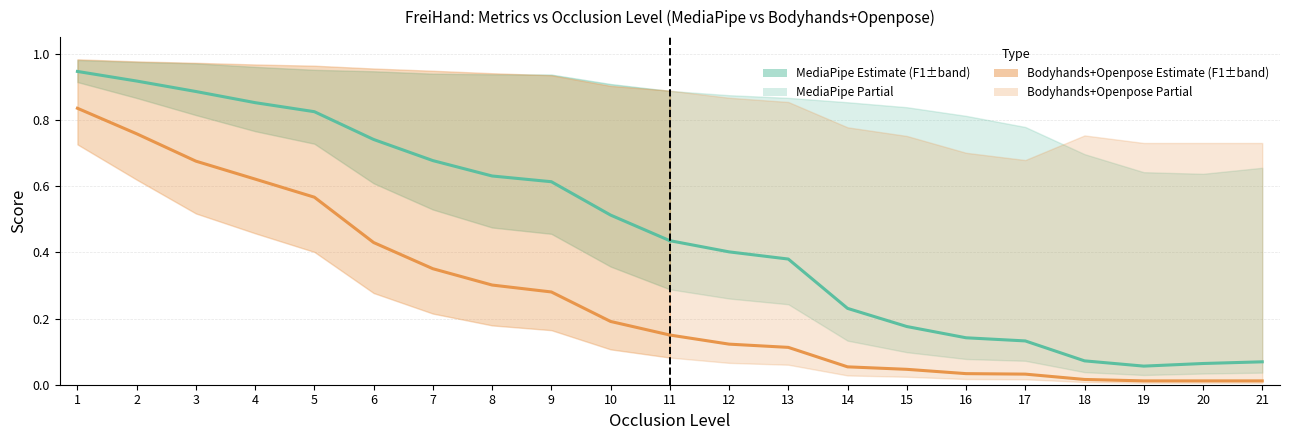

True or false: F1-score_bo has a value of 0.2 at 6.

False